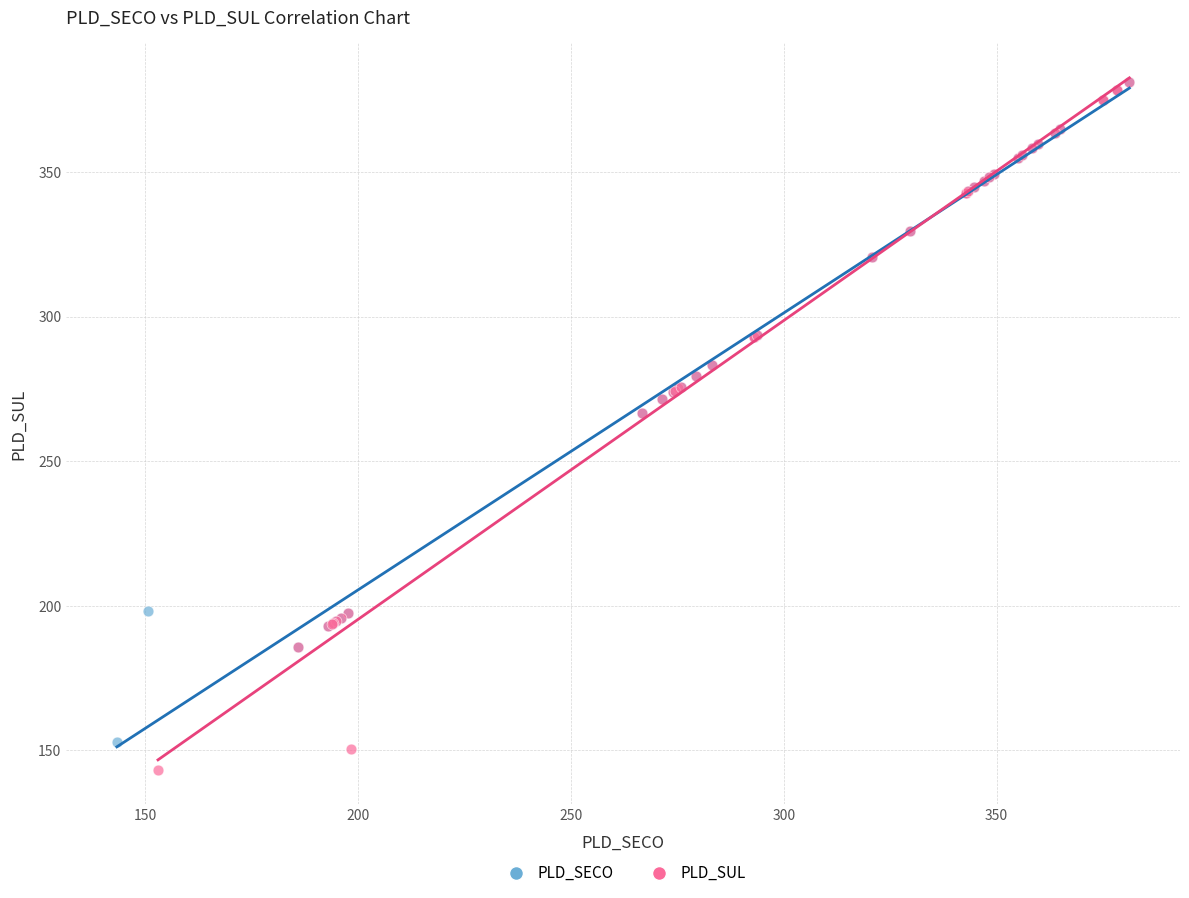

Which series has the widest spread of Y values?

PLD_SUL